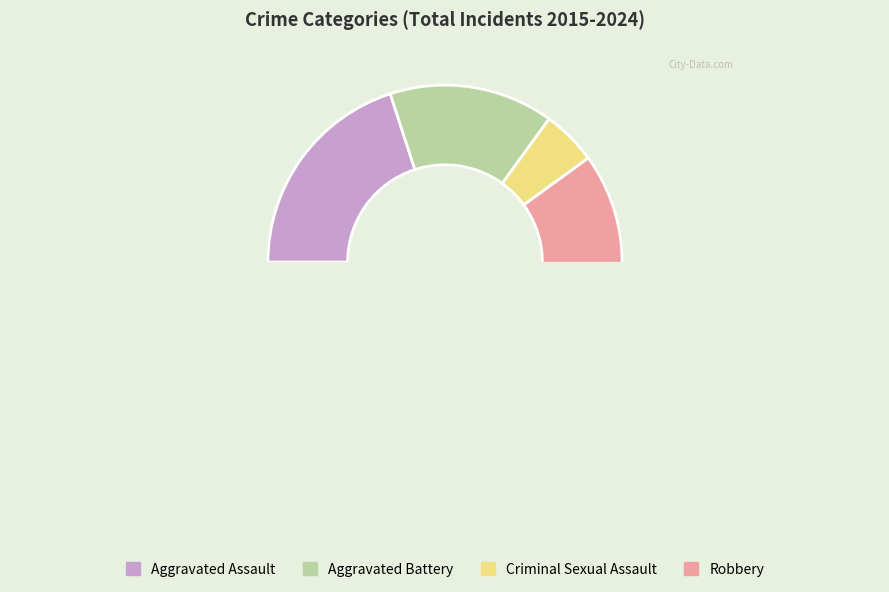

Combined, do Robbery and Aggravated Battery account for over 50%?

Yes